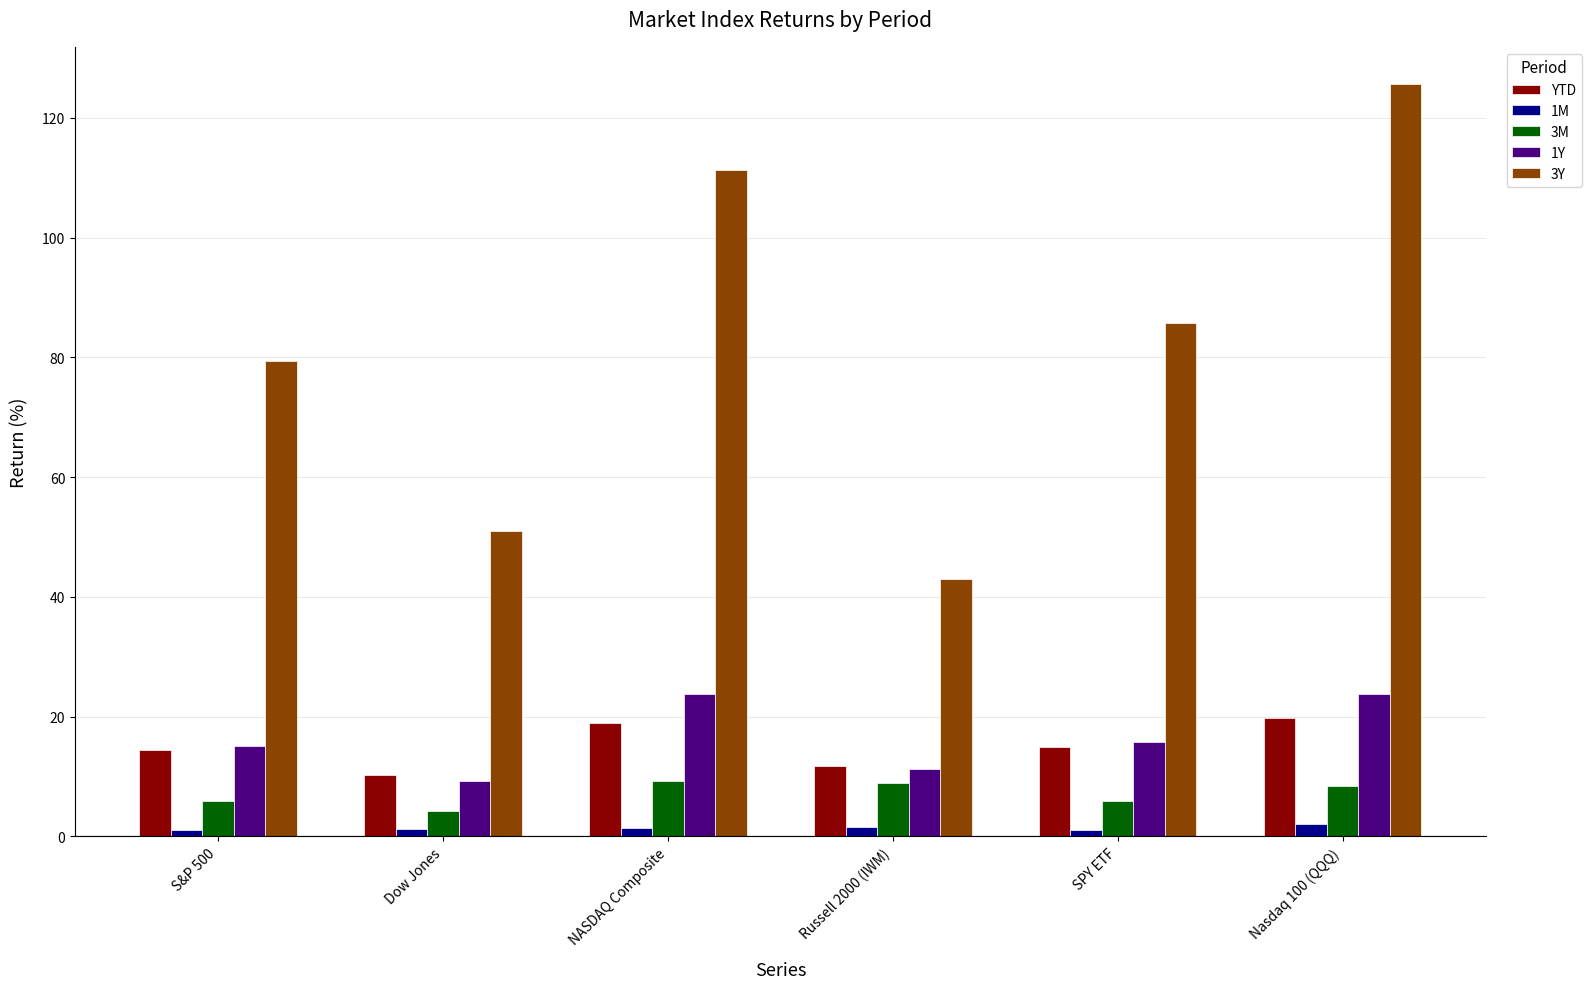

True or false: 3Y has a value of 111.4 at NASDAQ Composite.

True